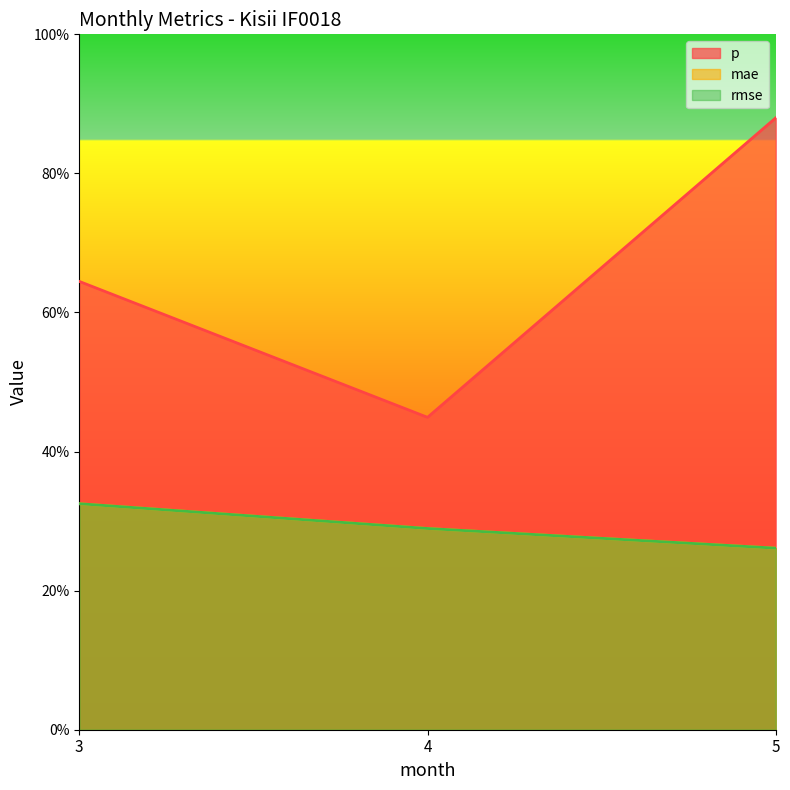

The value of mae at 4 is 0.3. True or false?

True